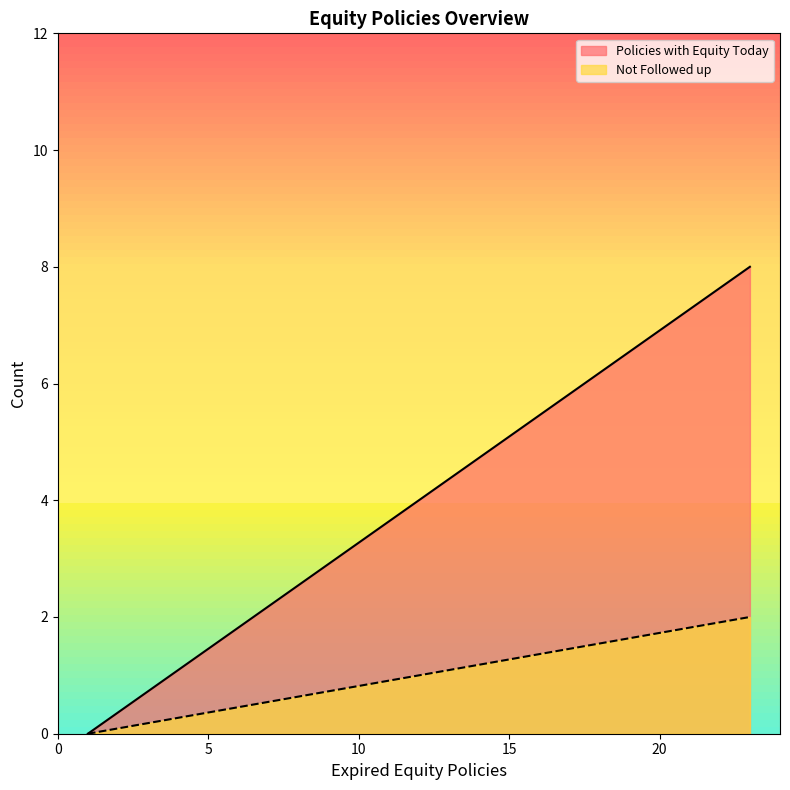

What is the value of the Policies with Equity Today point at the 5th from the left?

8